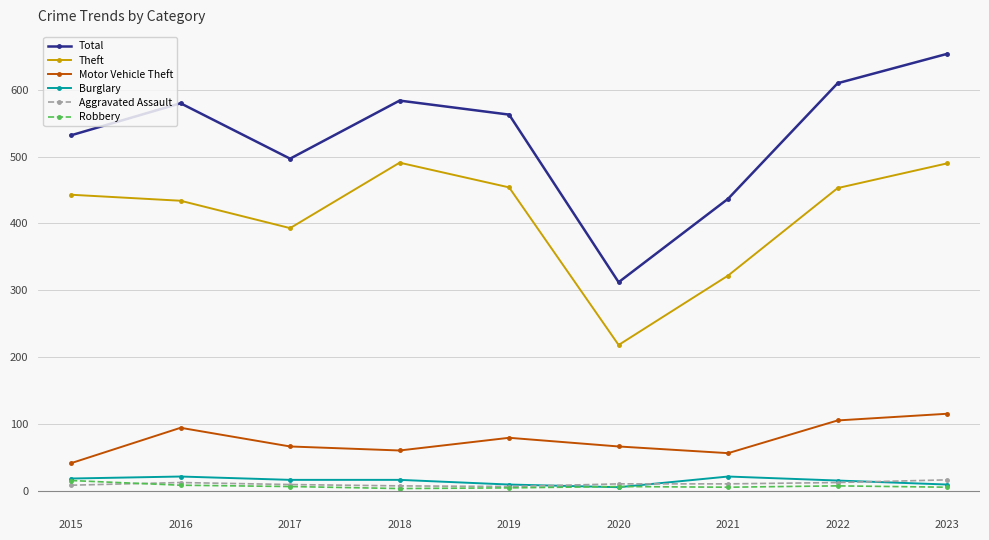

At how many categories does at least one series exceed 390?

8